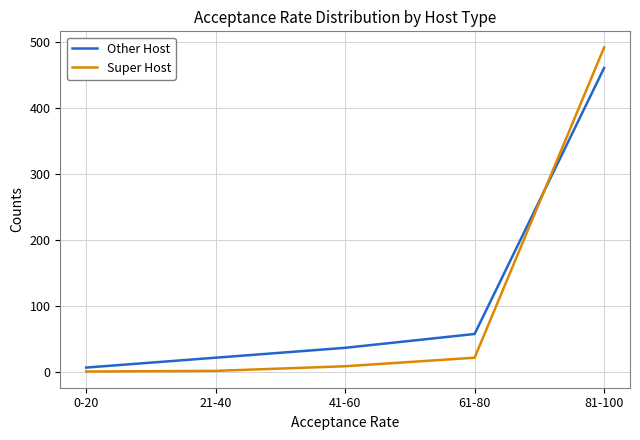

Which series has the largest total across all categories?

Other Host